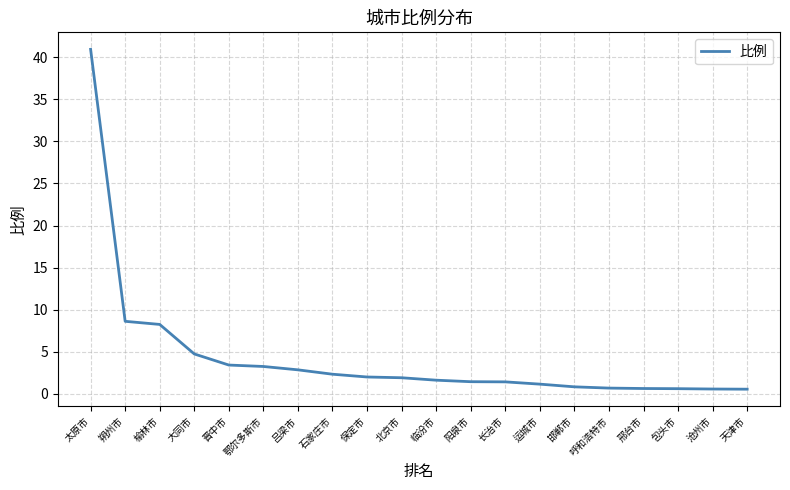

What is the difference between the maximum and minimum values?

40.4